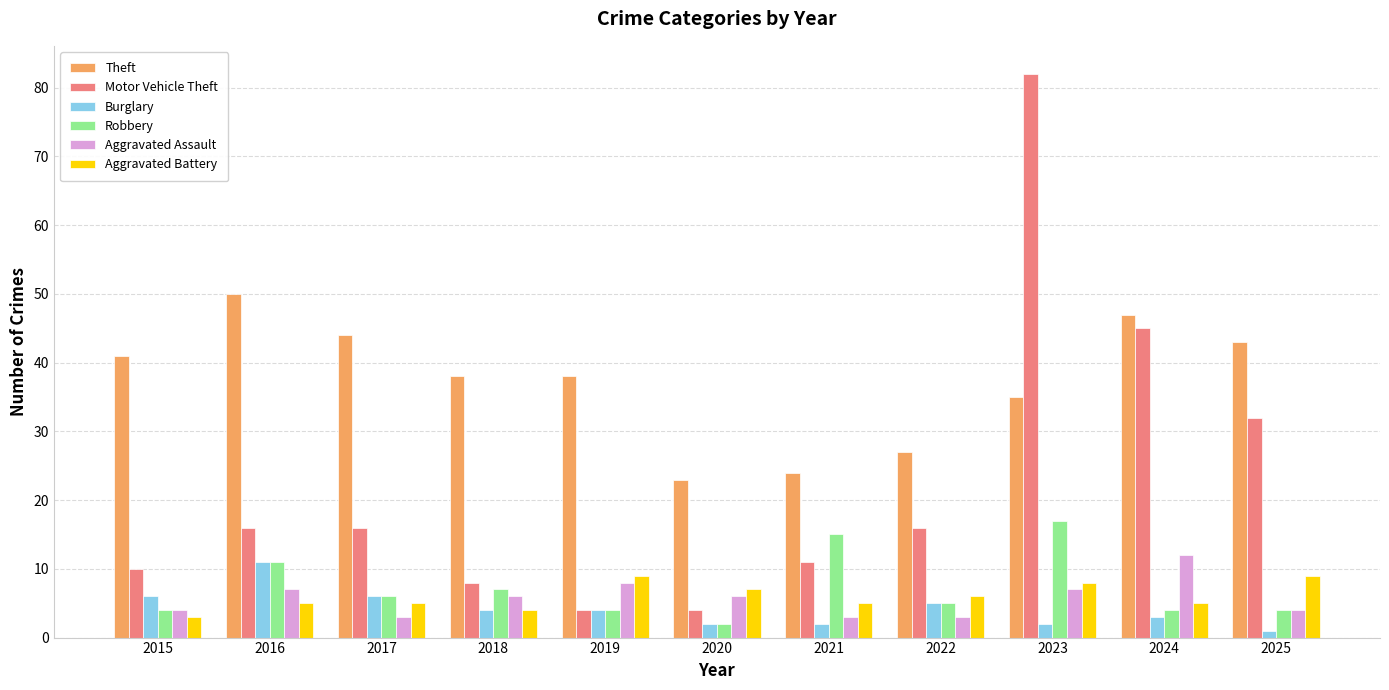

Is it true that Robbery equals 5 at 2022?

True